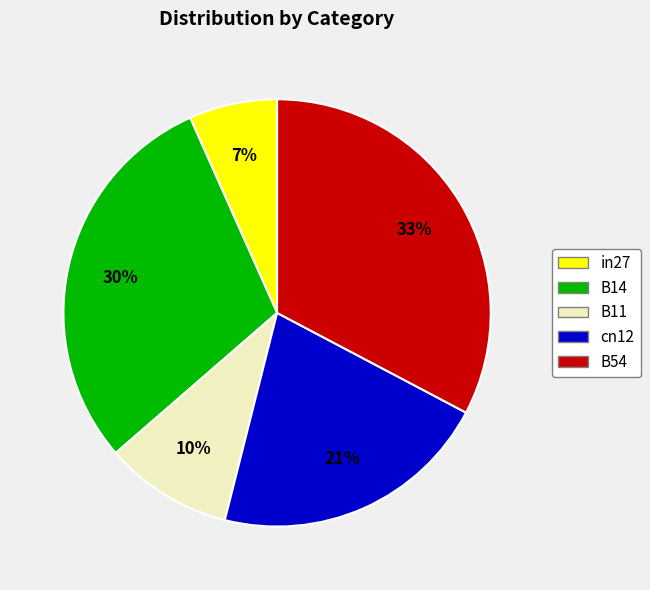

Count the number of slices in the pie.

5